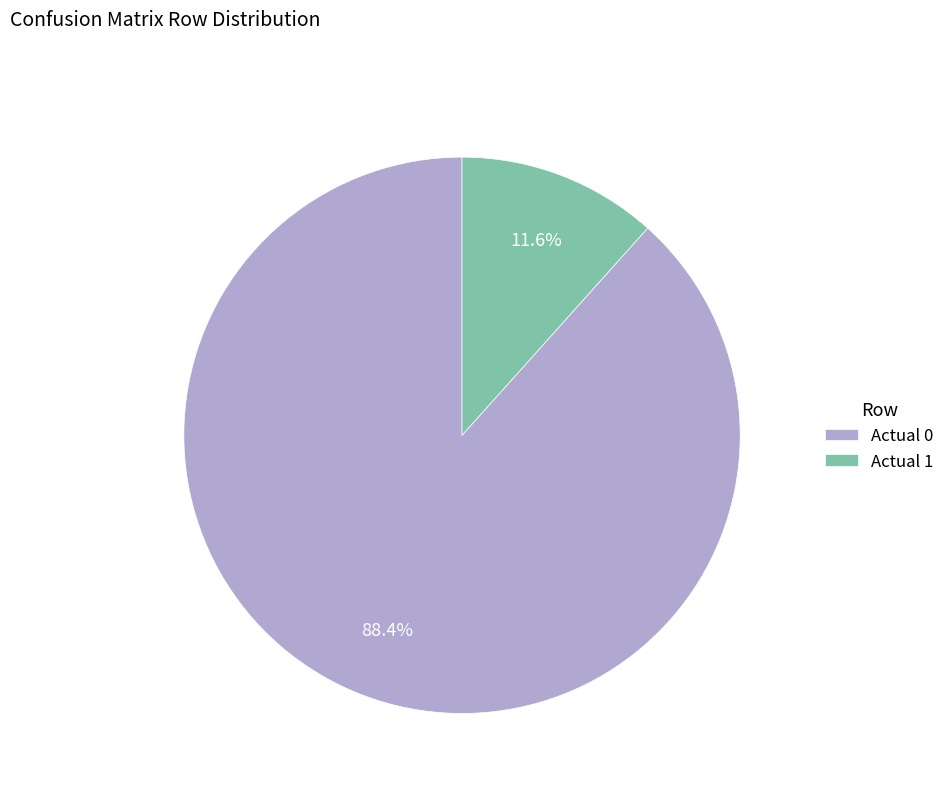

The Actual 0 slice represents 99% of the pie. True or false?

False